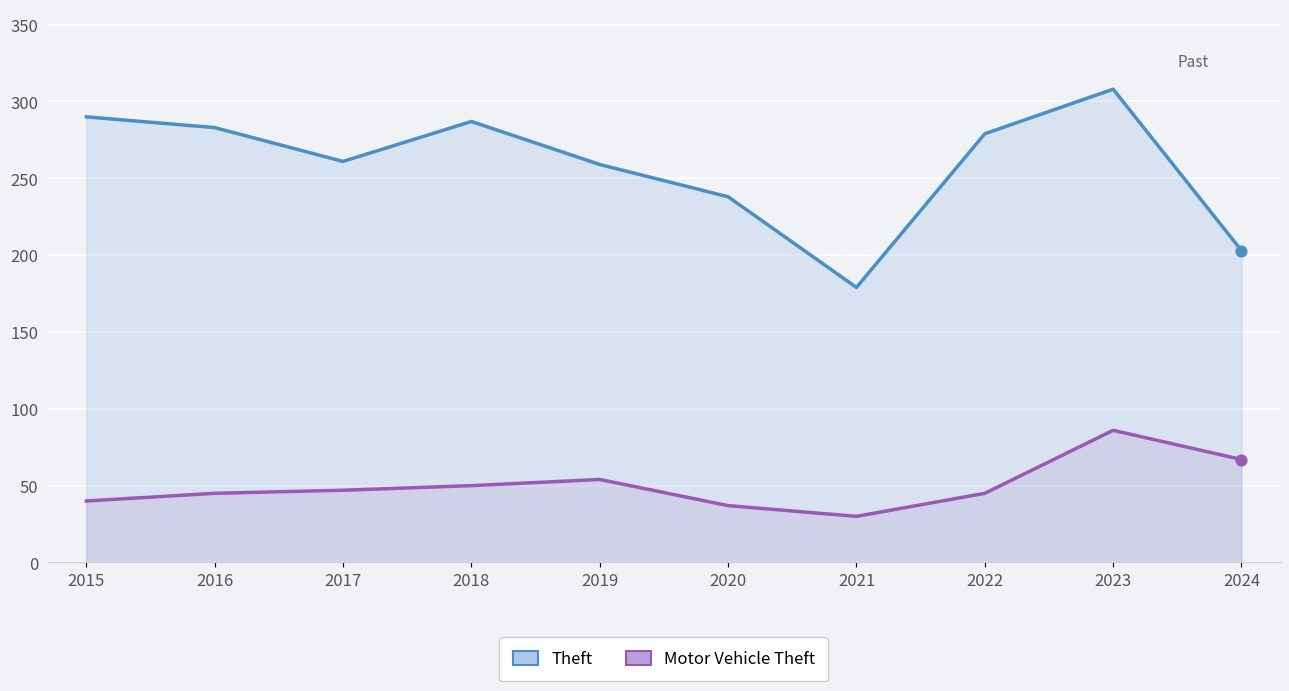

Which series reaches the minimum Y coordinate?

Motor Vehicle Theft